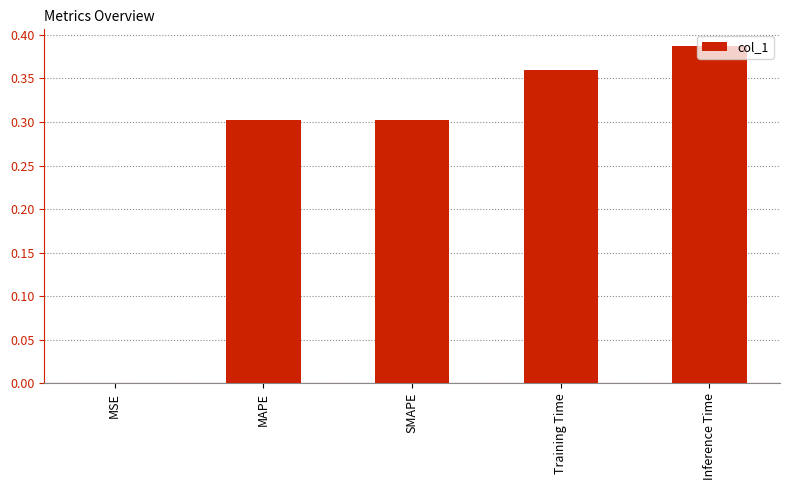

Which category has the highest value across all series?

Inference Time